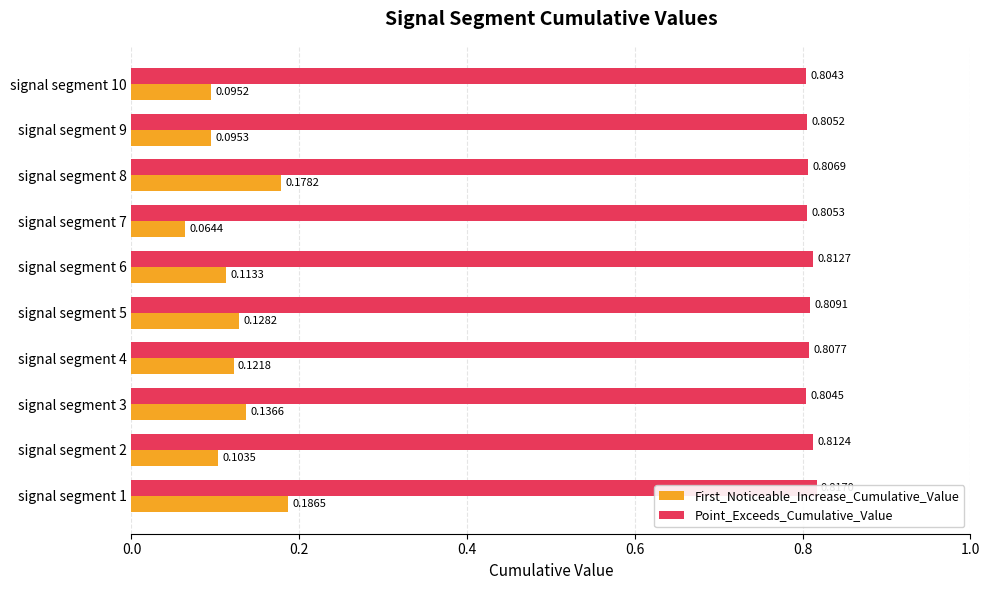

Is the value of Point_Exceeds_Cumulative_Value at signal segment 6 greater than the value of First_Noticeable_Increase_Cumulative_Value at signal segment 3?

Yes